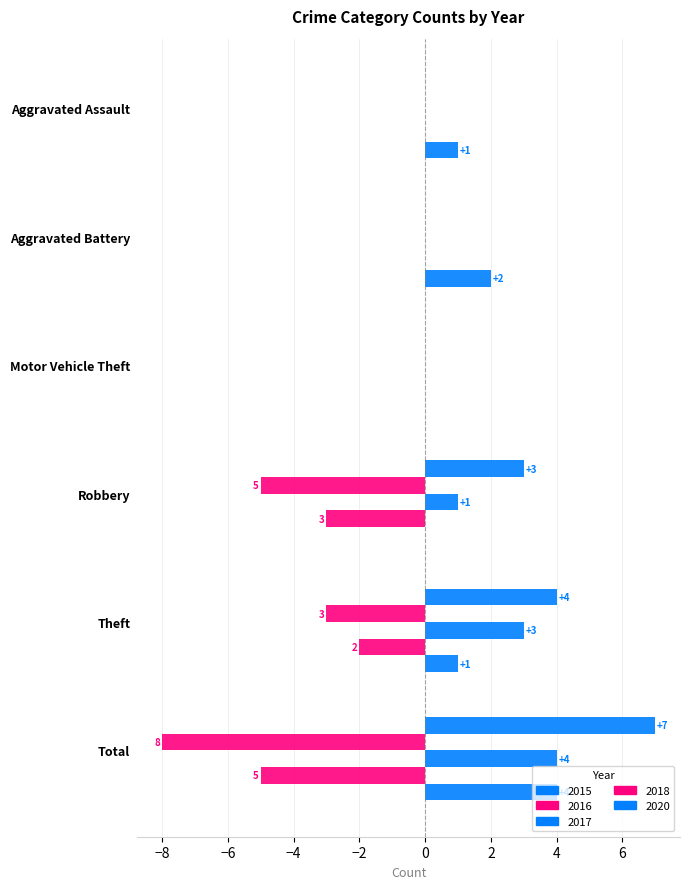

Count the number of data series in this chart.

5